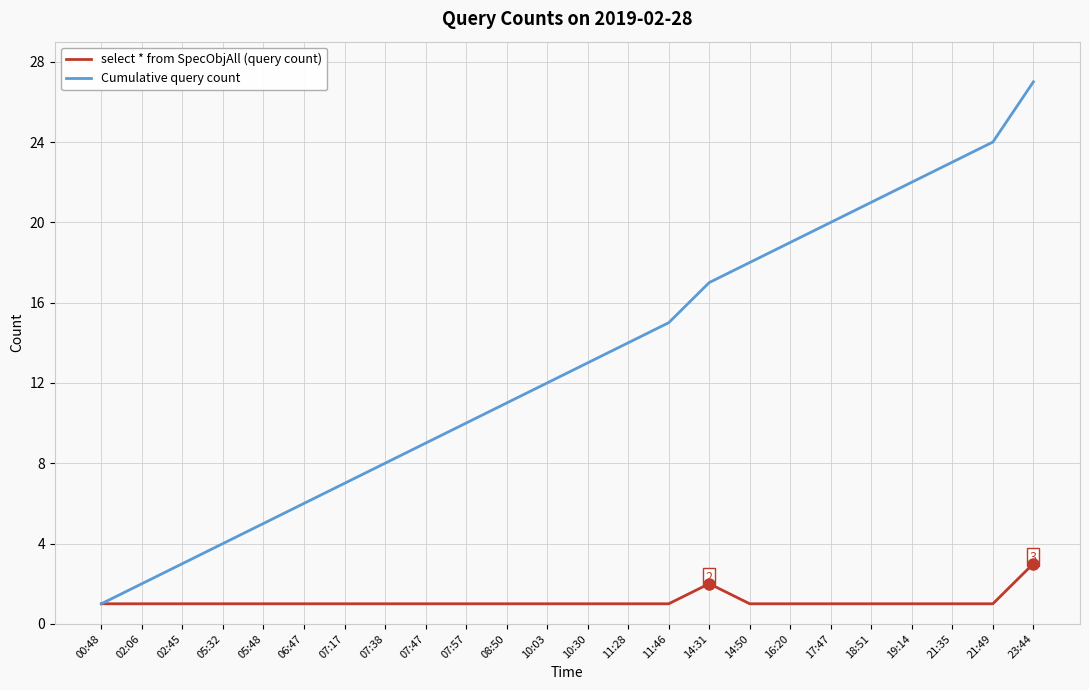

What is the maximum value for Cumulative query count?

27